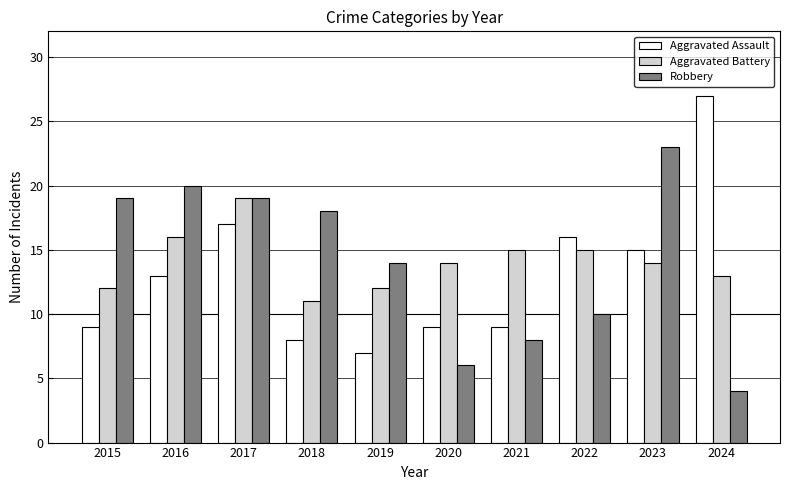

What is the average value of the Aggravated Assault series?

13